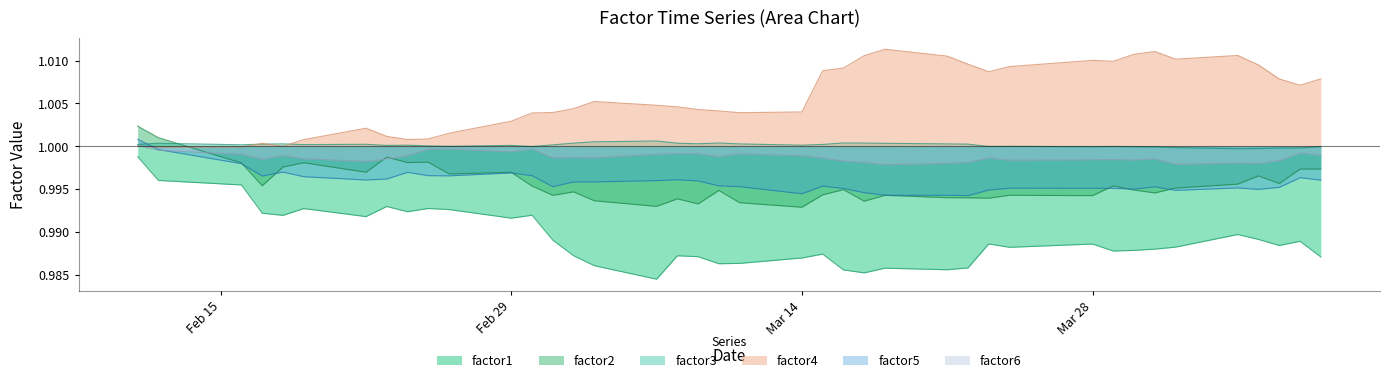

Which series has the widest spread of values?

factor1